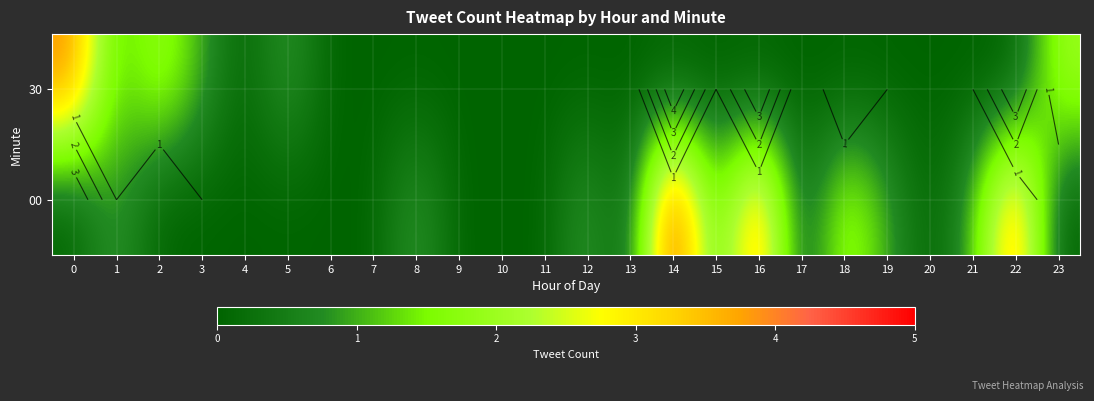

At which category does the chart reach its peak across all series?

14